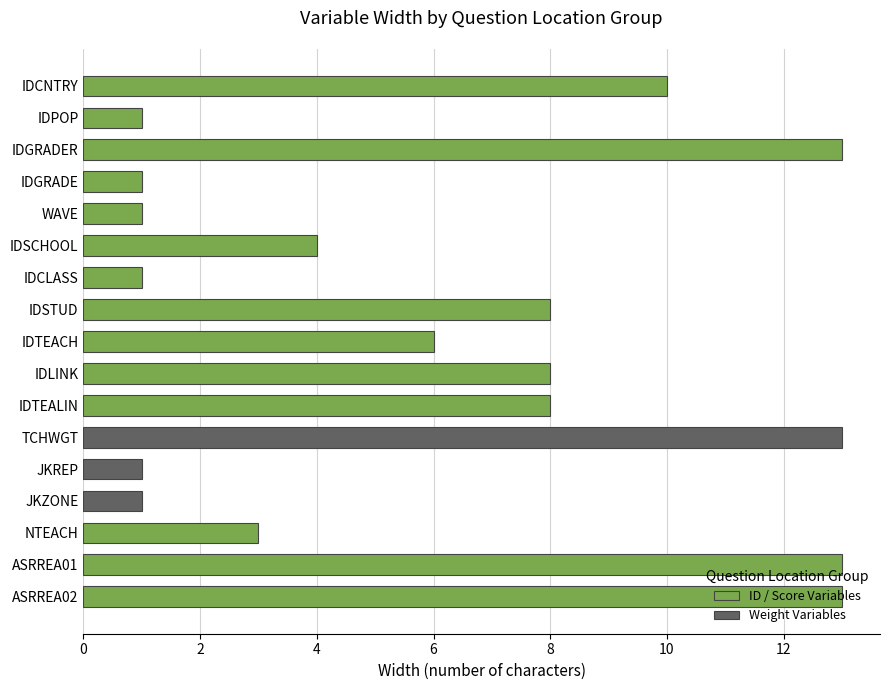

The value at IDTEACH is 11. True or false?

False